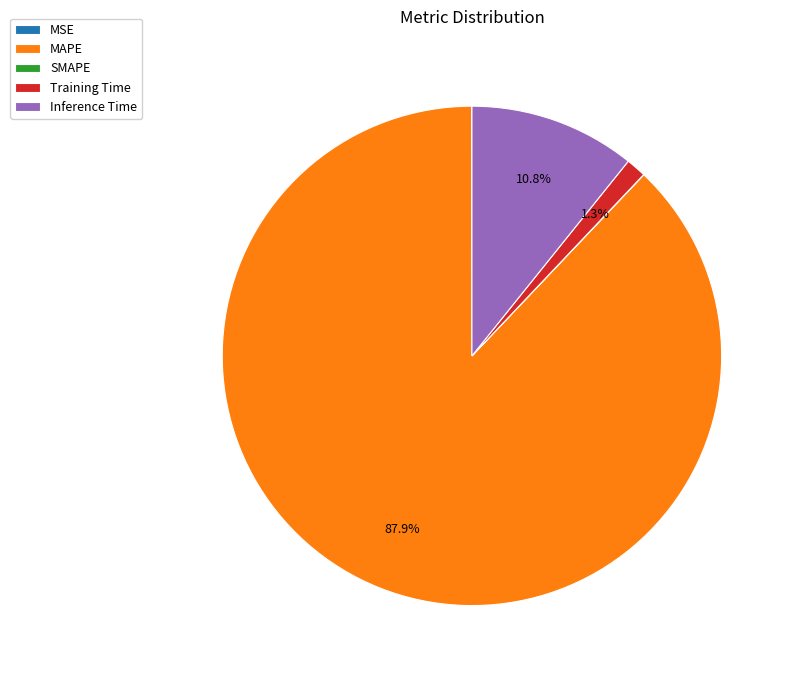

What is the total percentage of Training Time and Inference Time?

12.1%